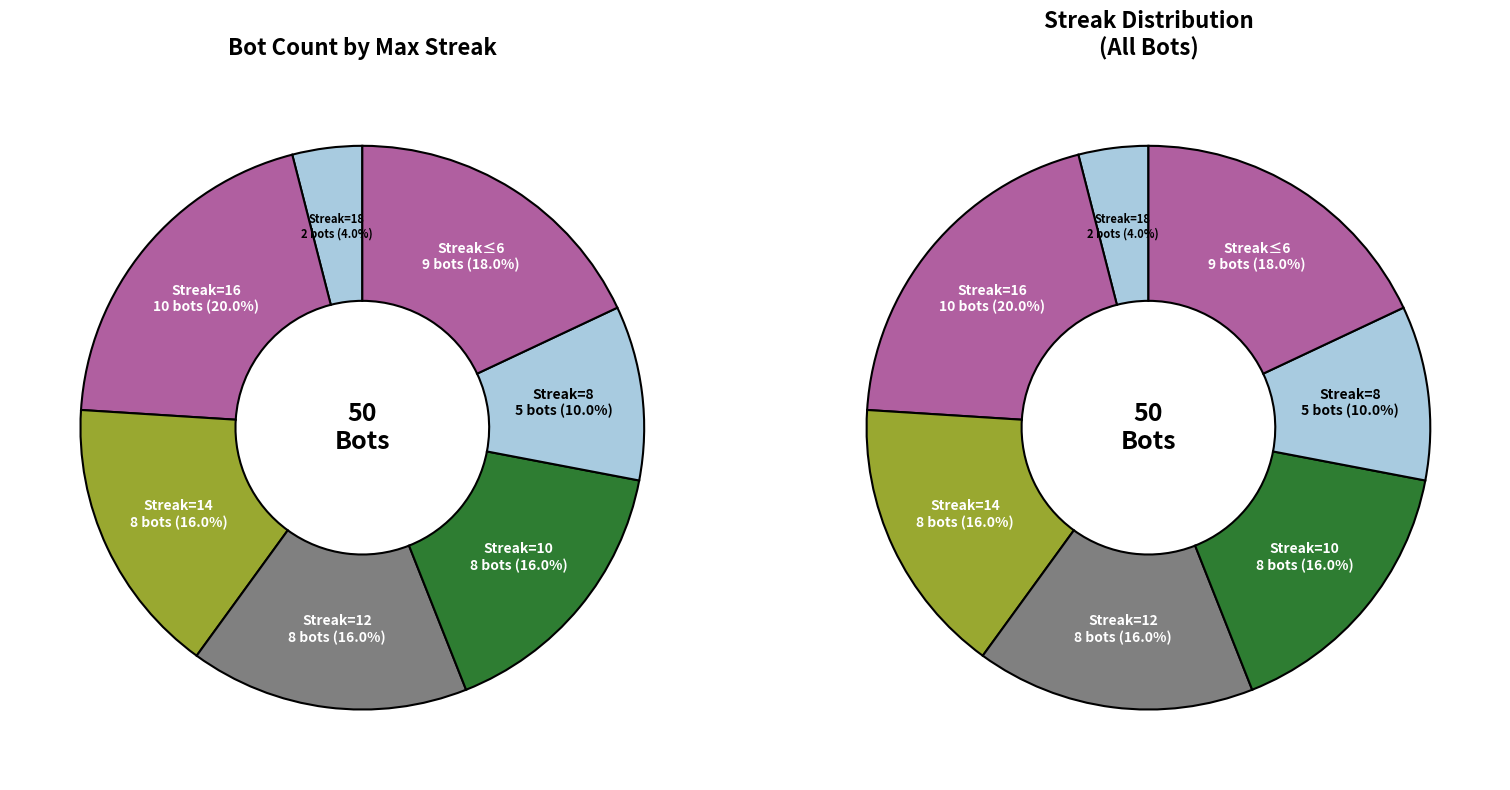

Is it true that 6 is 2% of the pie?

False